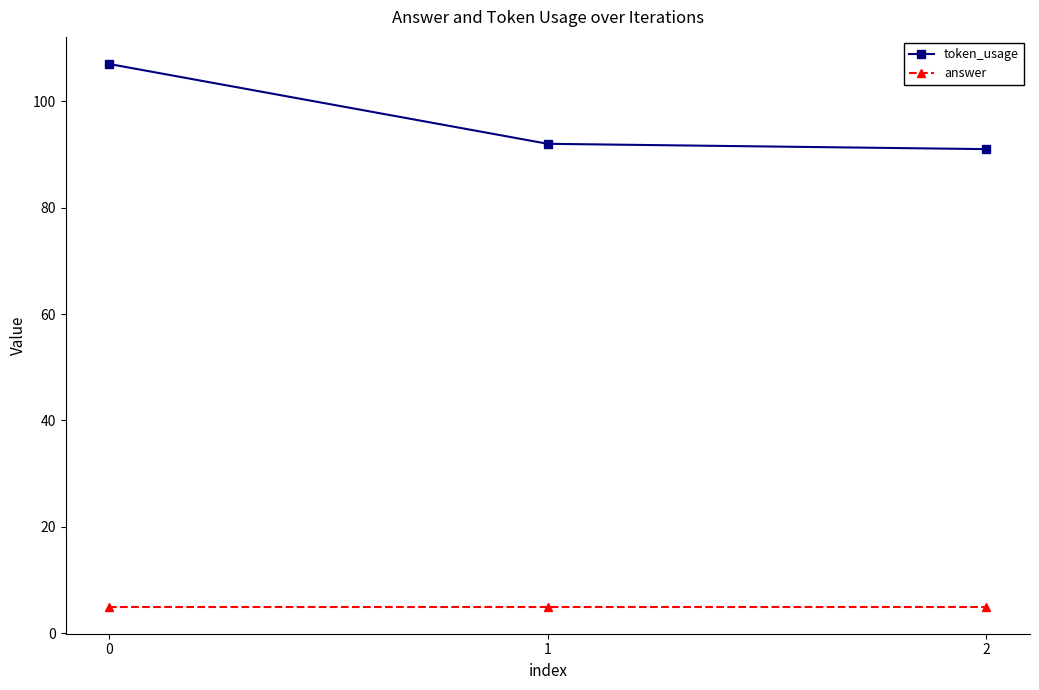

Does the chart display data point markers on the line(s)?

Yes